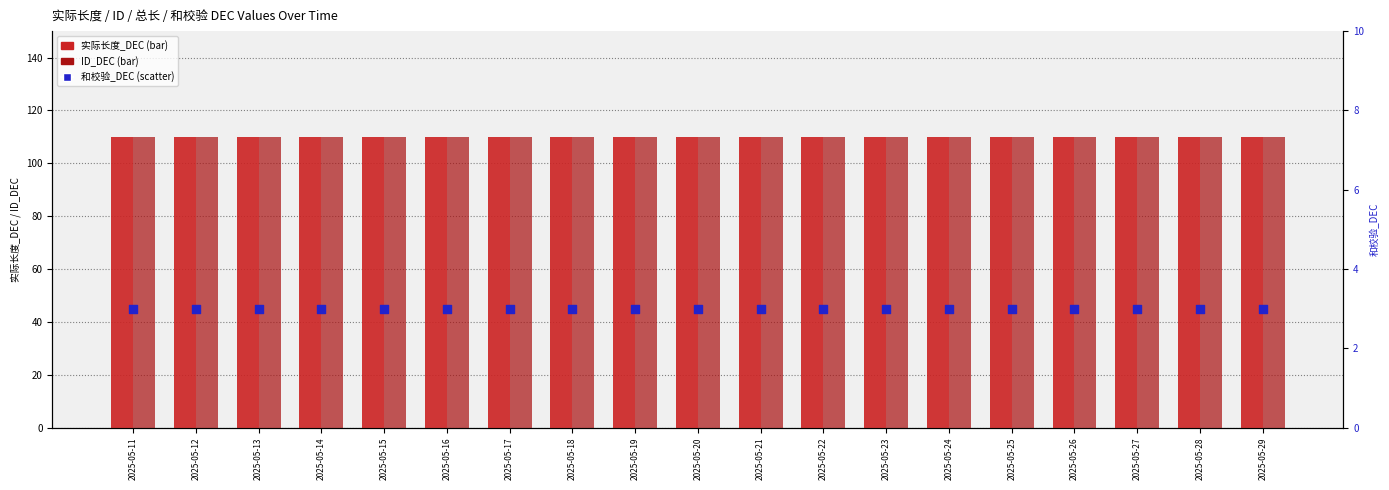

Which series has the largest total across all categories?

实际长度_DEC